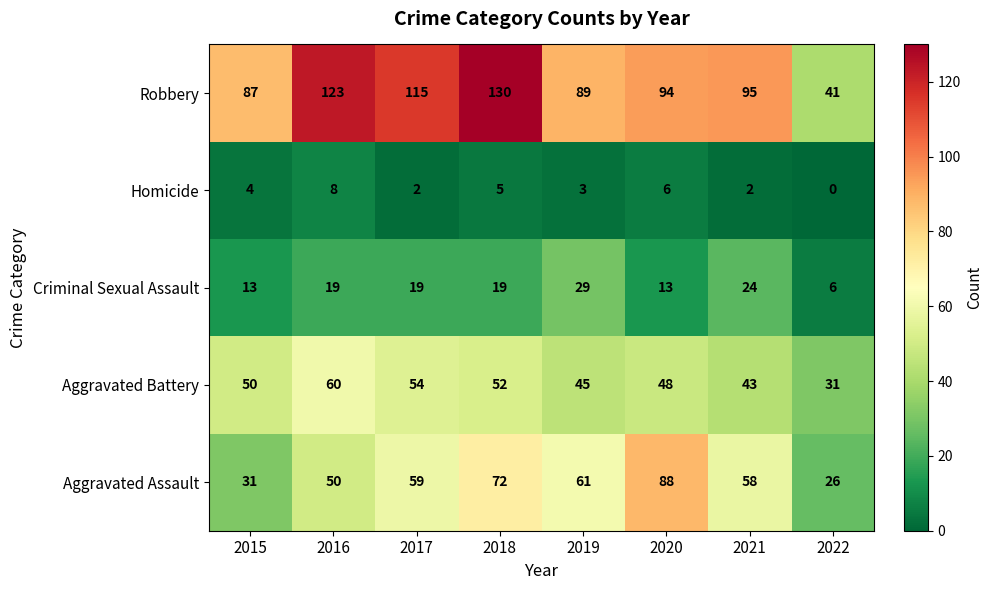

At which category is the sum across all series the highest?

2018